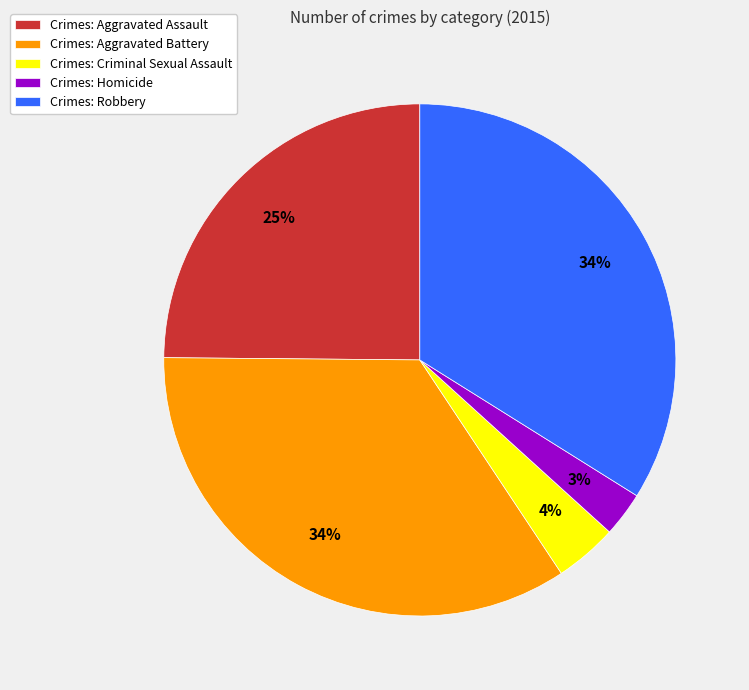

Is there a majority slice in this chart?

No